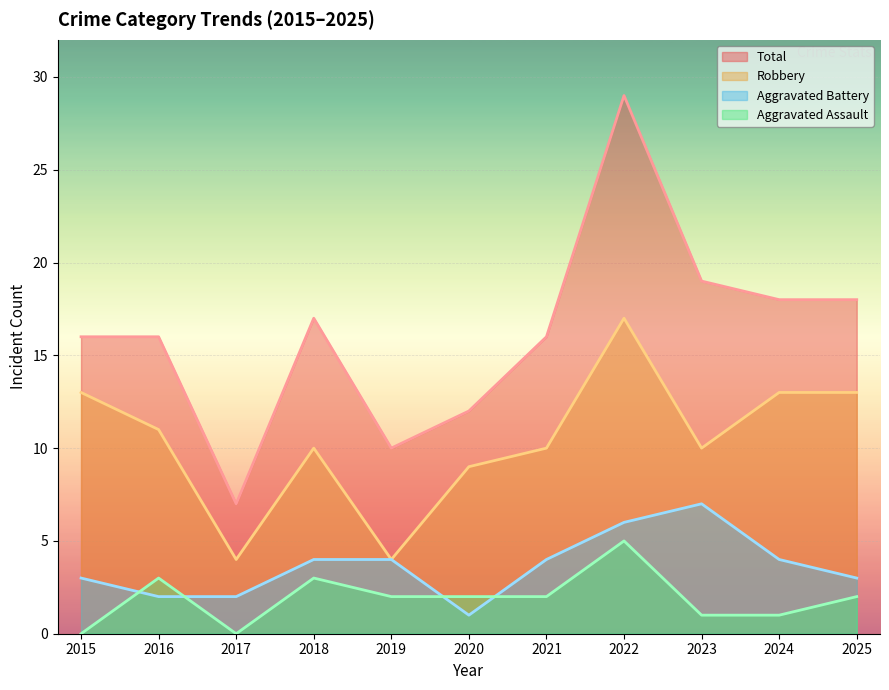

Which category has the lowest value in the Aggravated Assault series?

2015